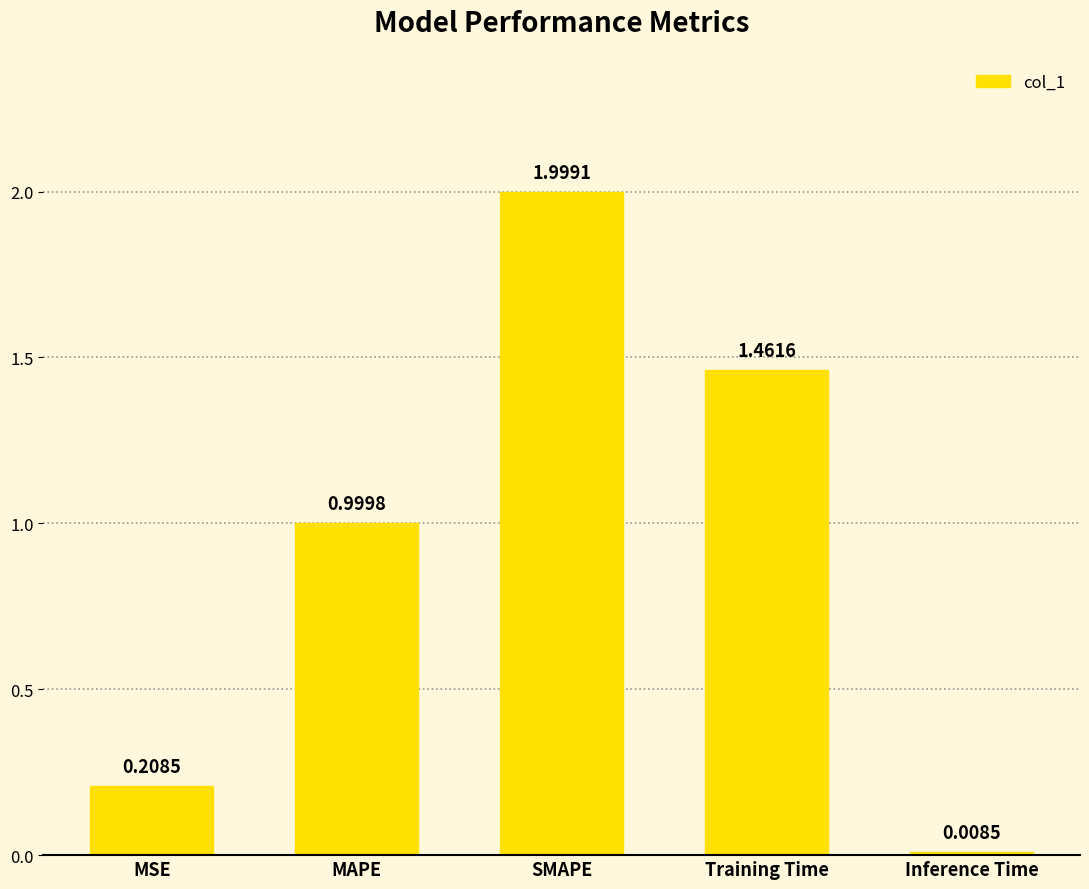

Rank the categories by value from highest to lowest.

SMAPE, Training Time, MAPE, MSE, Inference Time